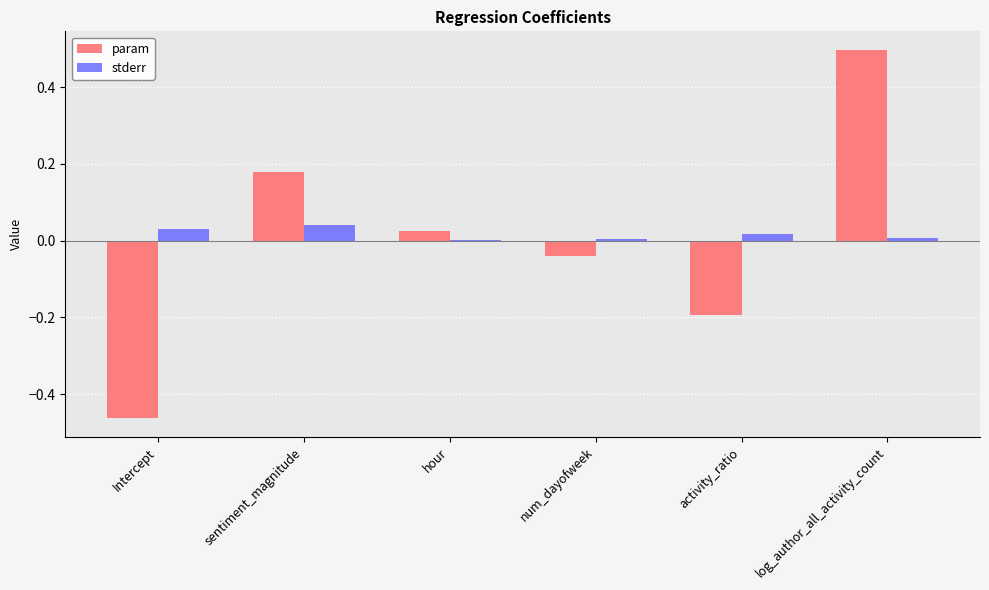

What is the greatest value displayed?

0.5